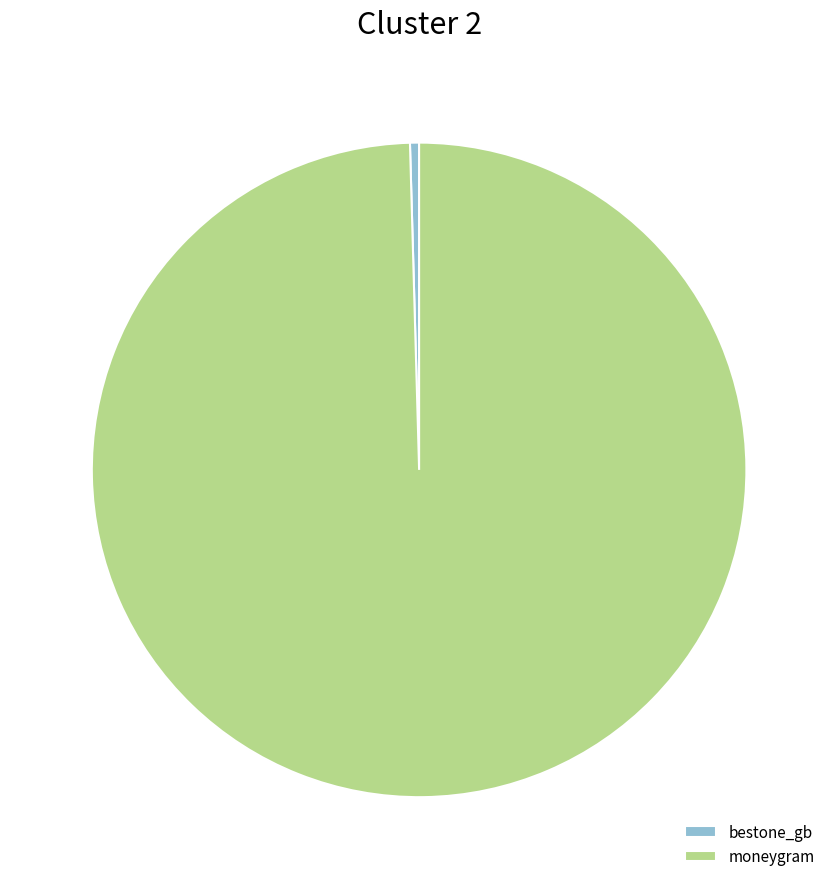

The bestone_gb slice represents 0% of the pie. True or false?

True